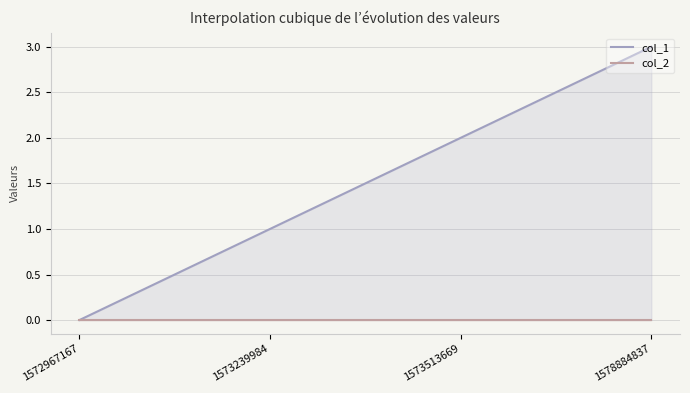

What is the sum of the col_1 values at 1572967167 and 1578884837?

3